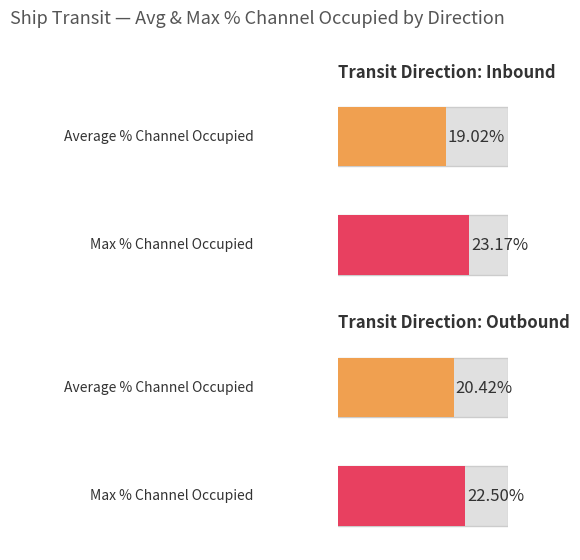

The Average utilization series shows 2.7 at Inbound. True or false?

False